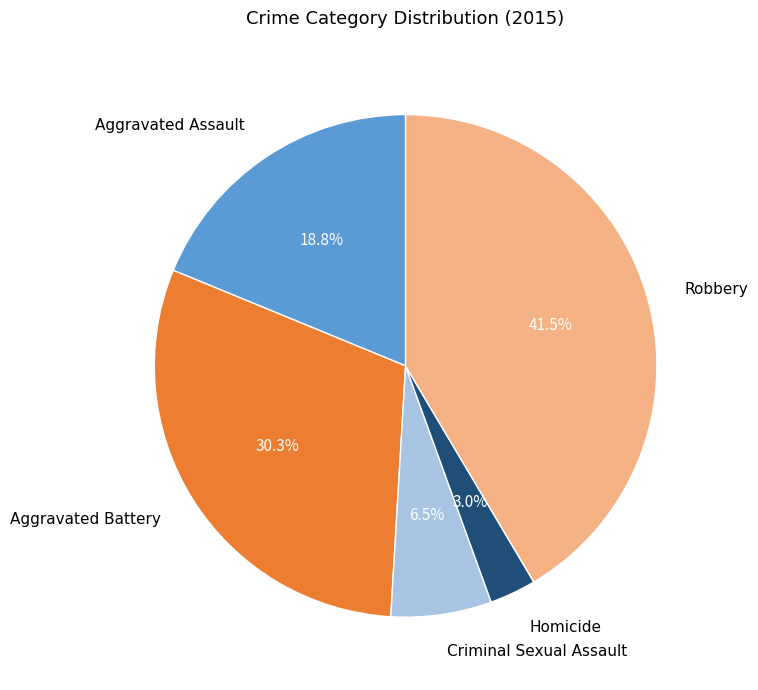

Rank the categories by value from highest to lowest.

Robbery, Aggravated Battery, Aggravated Assault, Criminal Sexual Assault, Homicide